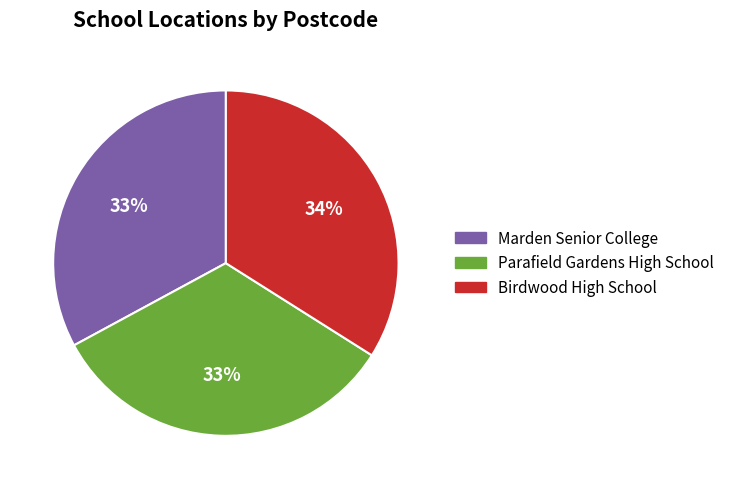

Combined, do Parafield Gardens High School and Birdwood High School account for over 50%?

Yes